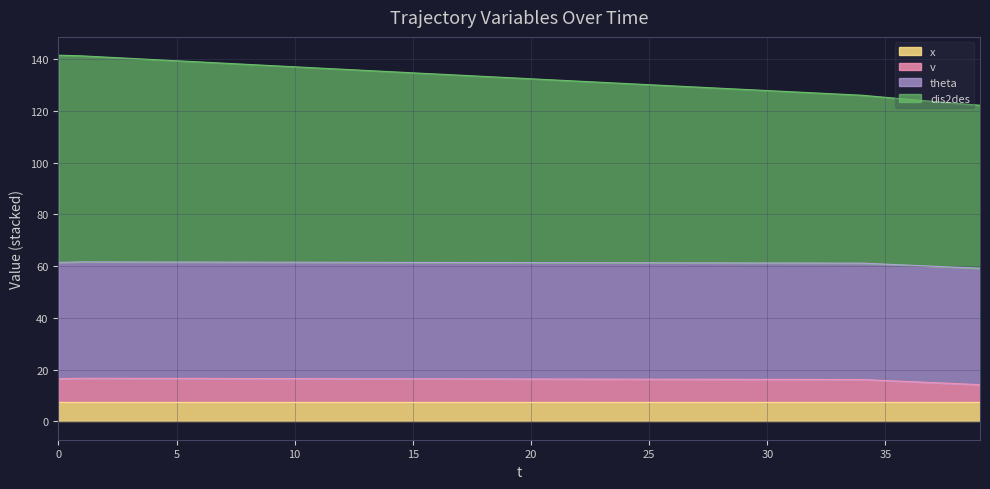

What are all the series names shown in the legend?

x, v, theta, dis2des